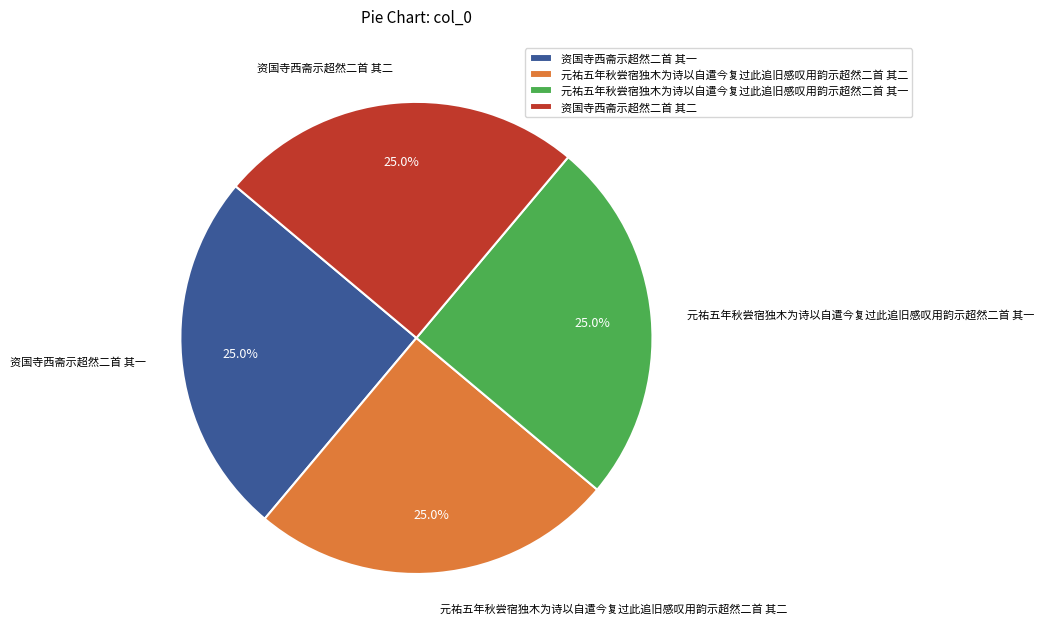

Combined, what portion of the pie is 资国寺西斋示超然二首 其一 and 资国寺西斋示超然二首 其二?

50.0%